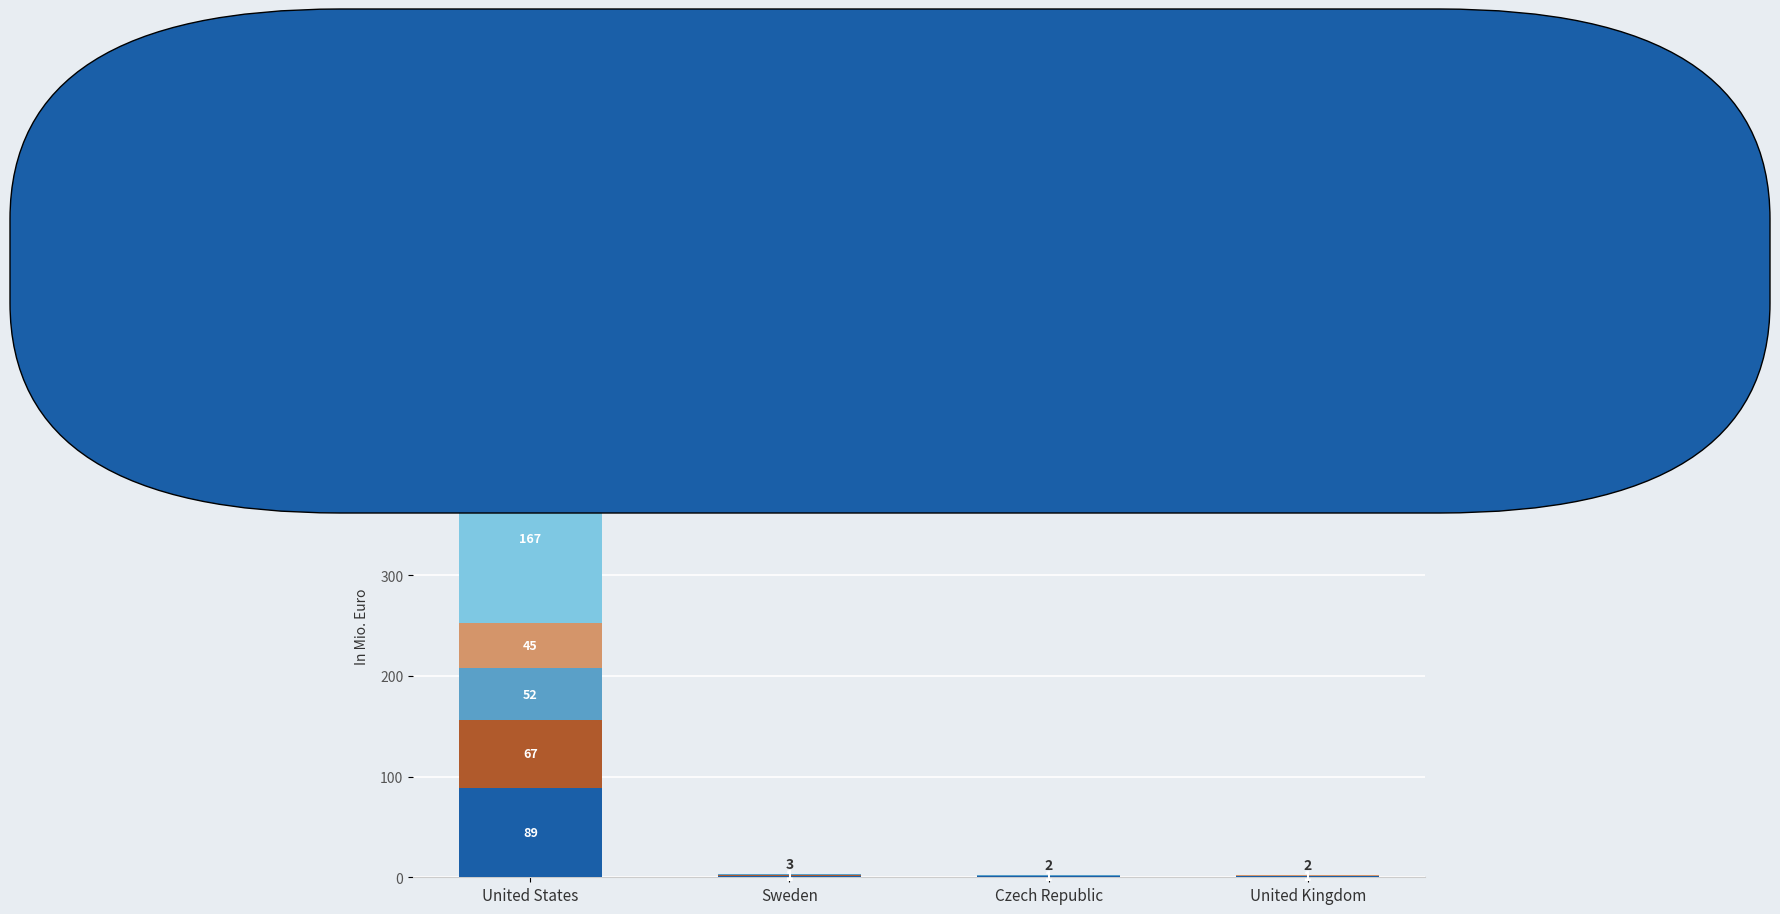

Is it true that business equals 40 at United States?

False